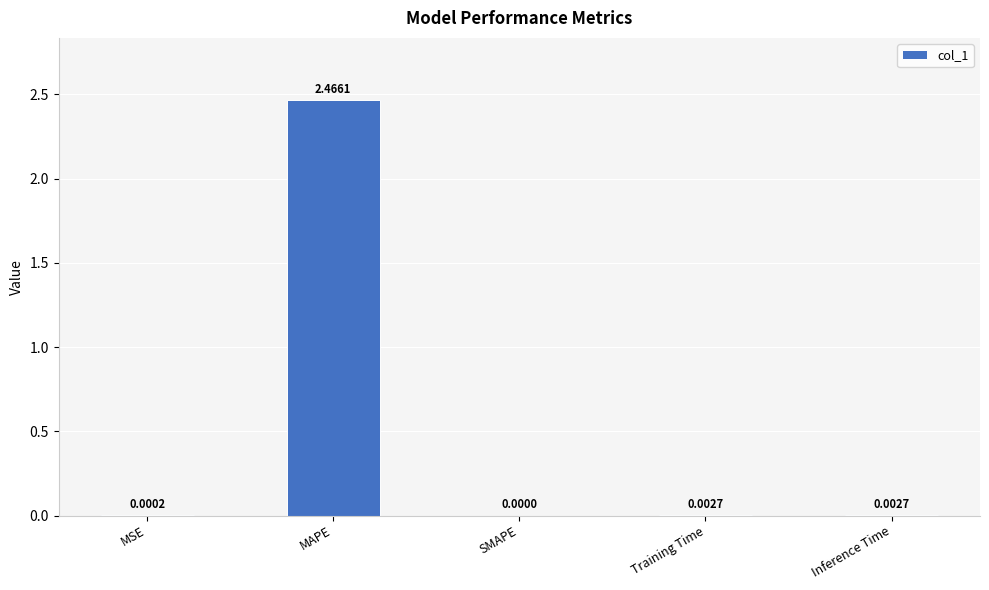

How many values exceed 0?

4